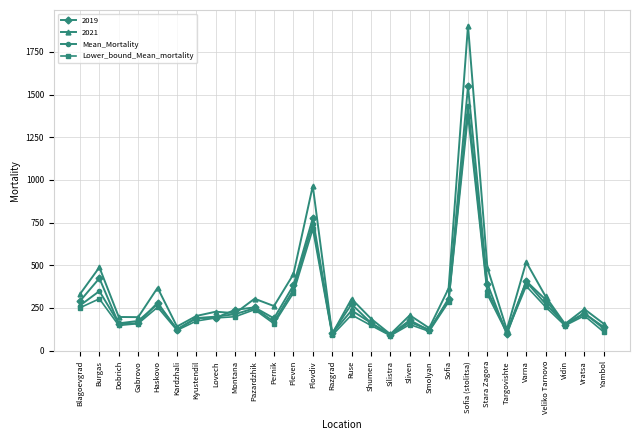

What is the spread (max minus min) of values at Kardzhali?

22.0